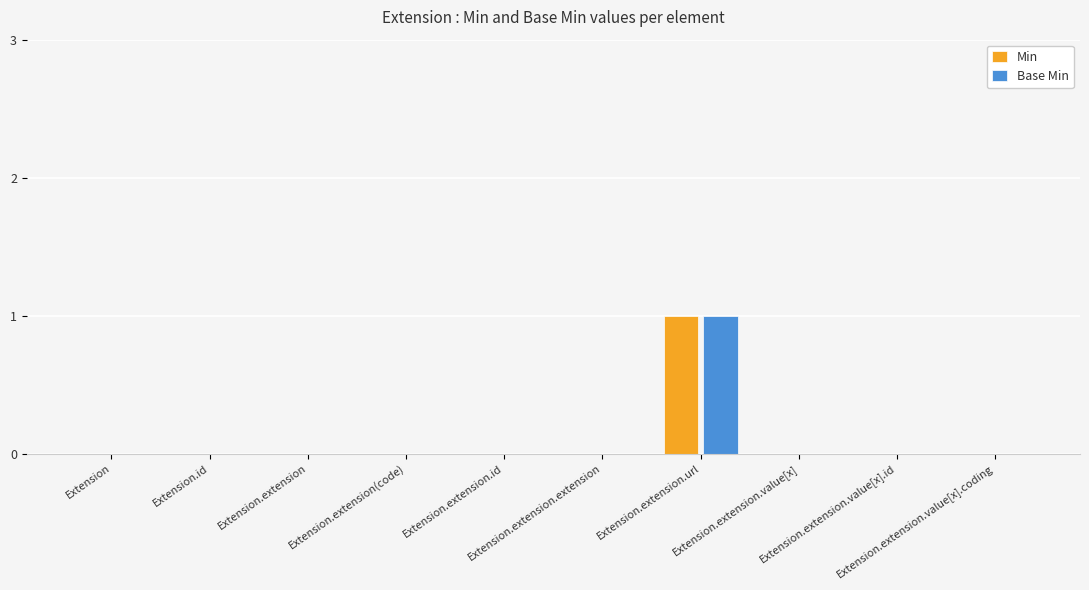

Count the number of categories in the chart.

10